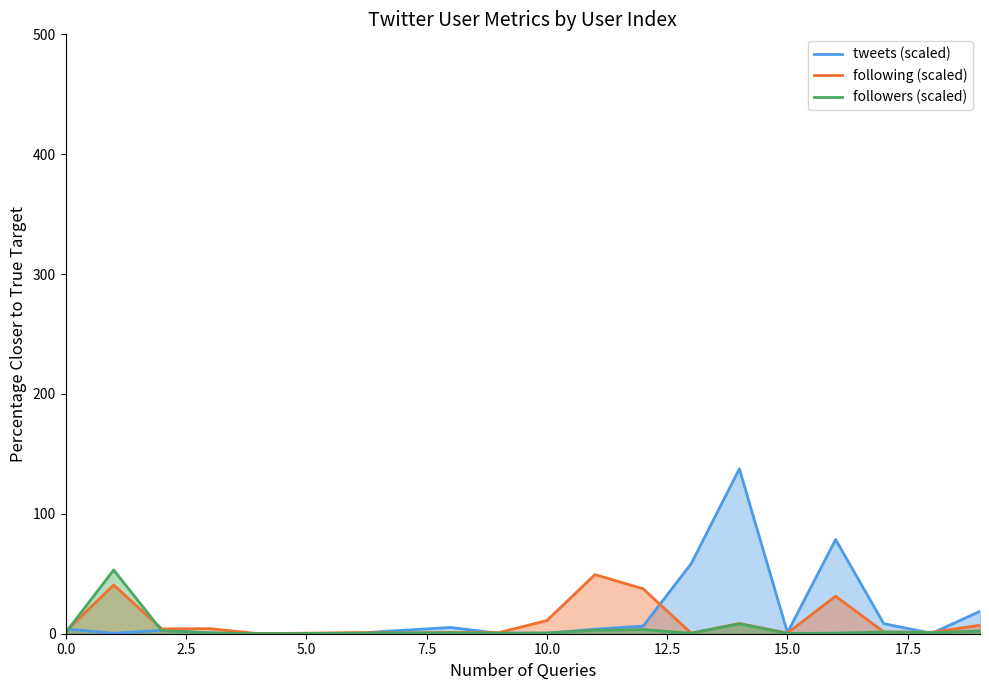

Reading right to left, list all the values displayed in this chart.

tweets (scaled): 18.7	0.3	8.4	78.6	1.0	137.5	58.5	6.3	3.8	0.4	0.4	5.2	2.8	0.3	0.3	0.0	0.7	2.8	0.4	4.0
following (scaled): 7.1	1.1	1.5	31.3	0.6	8.6	0.5	37.5	49.3	10.9	0.9	1.1	0.6	1.0	0.4	0.1	4.2	4.0	40.6	1.8
followers (scaled): 2.3	0.9	1.5	0.5	0.2	8.3	0.4	3.5	2.8	0.7	0.5	0.7	0.7	0.3	0.2	0.1	0.7	2.6	53.2	0.8